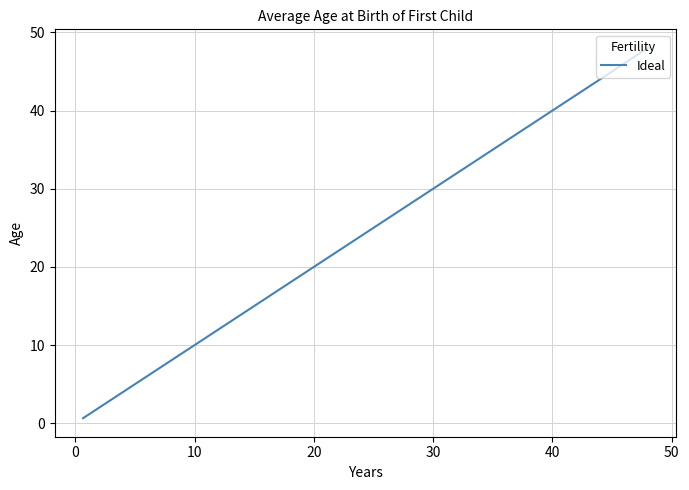

What is the difference between the maximum and minimum values?

47.4